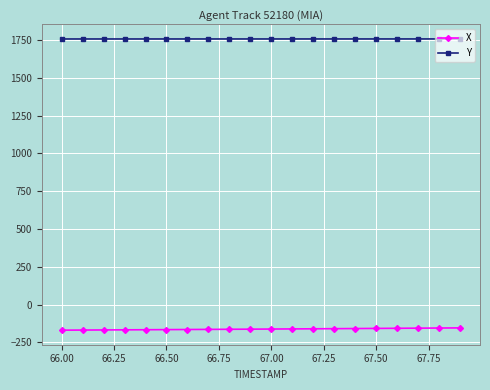

How many data points in X are less than -161?

11